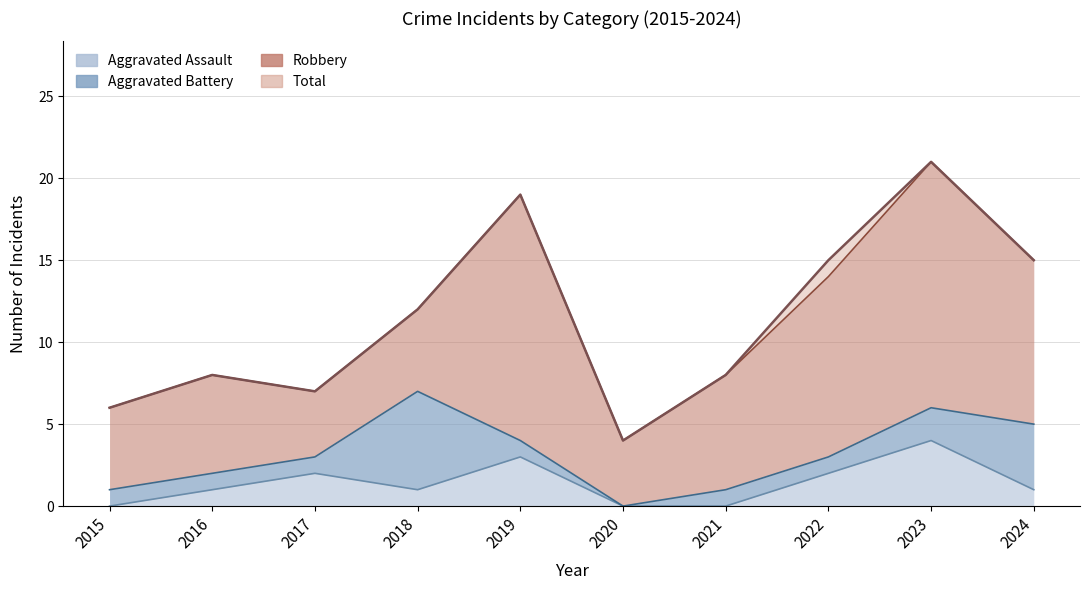

What is the sum of the Aggravated Assault values at 2024 and 2023?

5